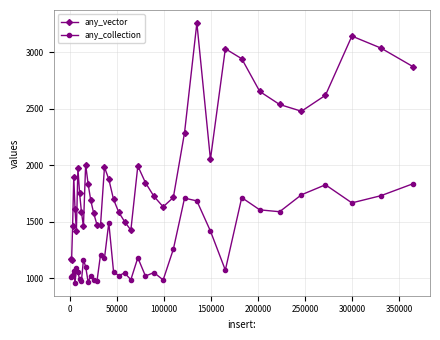

Rank the series by their maximum value, from highest to lowest.

any_vector, any_collection